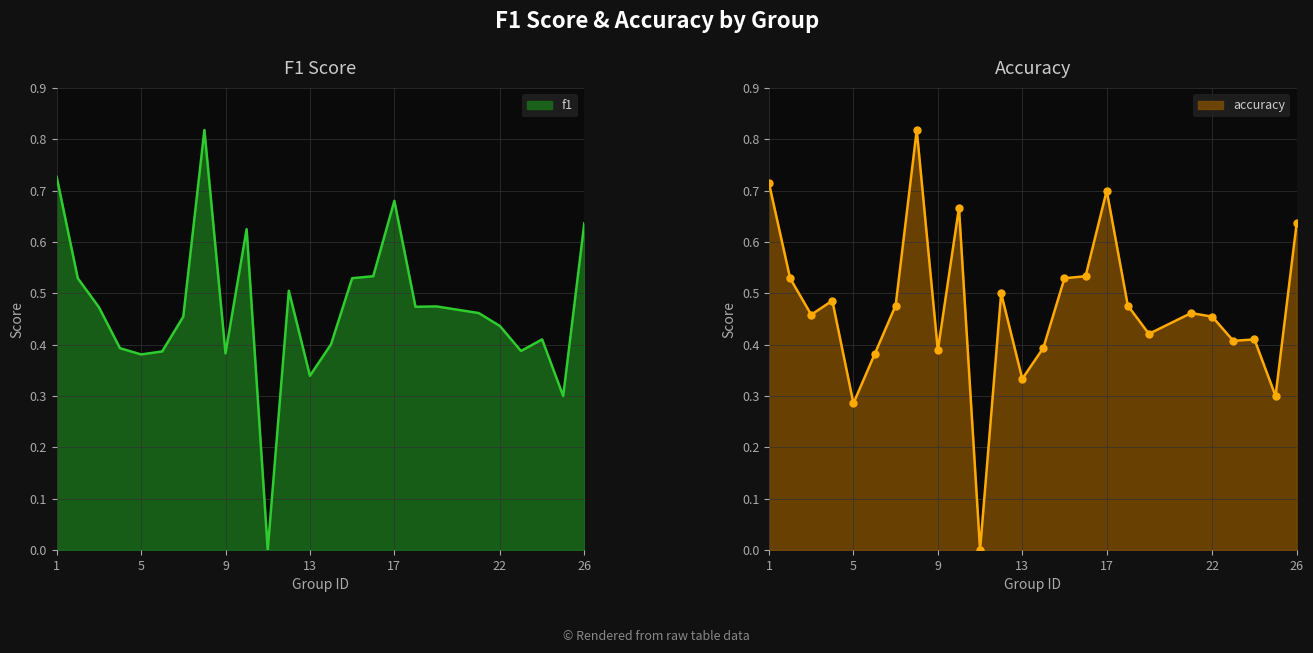

At which label is f1 closest to 0?

11